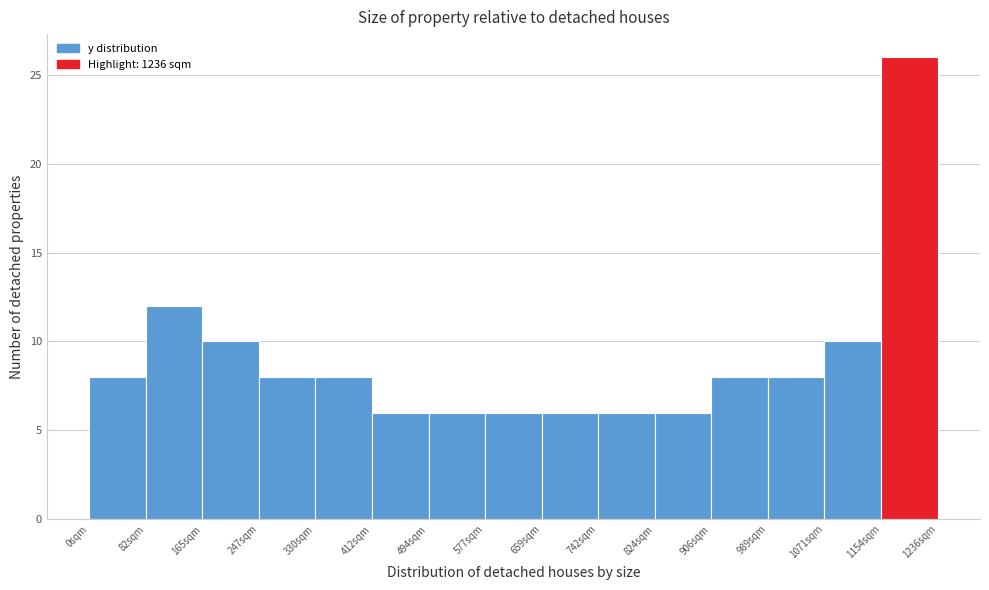

Reading left to right, transcribe this chart: for each bar, give the range it covers on the x-axis and its height. Neither the bar edges nor the heights are printed on the chart, so give them approximately, as read against the axes.

0 to 80: 8
80 to 160: 12
160 to 250: 10
250 to 330: 8
330 to 410: 8
410 to 490: 6
490 to 580: 6
580 to 660: 6
660 to 740: 6
740 to 820: 6
820 to 910: 6
910 to 990: 8
990 to 1070: 8
1070 to 1150: 10
1150 to 1240: 26